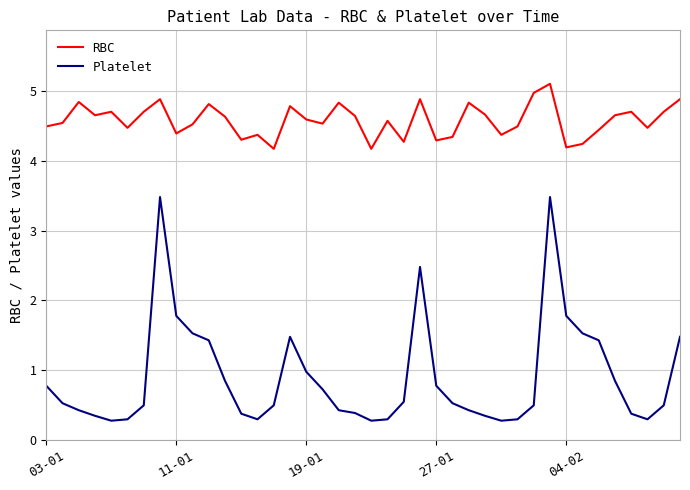

Which series has the largest range (max minus min)?

Platelet